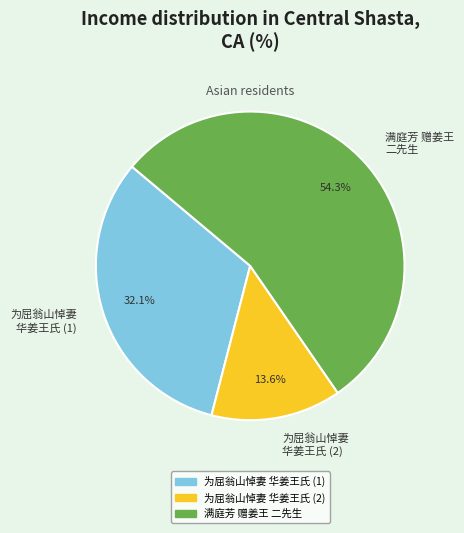

Rank the categories by value from highest to lowest.

满庭芳 赠姜王 二先生, 为屈翁山悼妻 华姜王氏 (1), 为屈翁山悼妻 华姜王氏 (2)